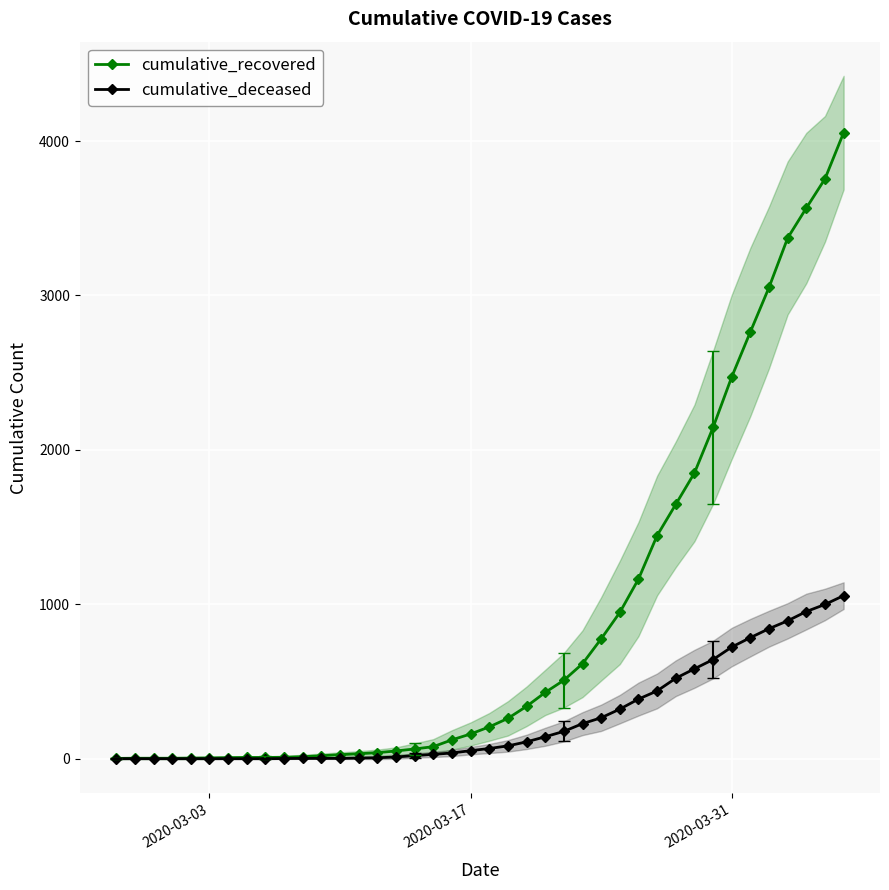

True or false: cumulative_recovered and cumulative_deceased cross at least once.

False